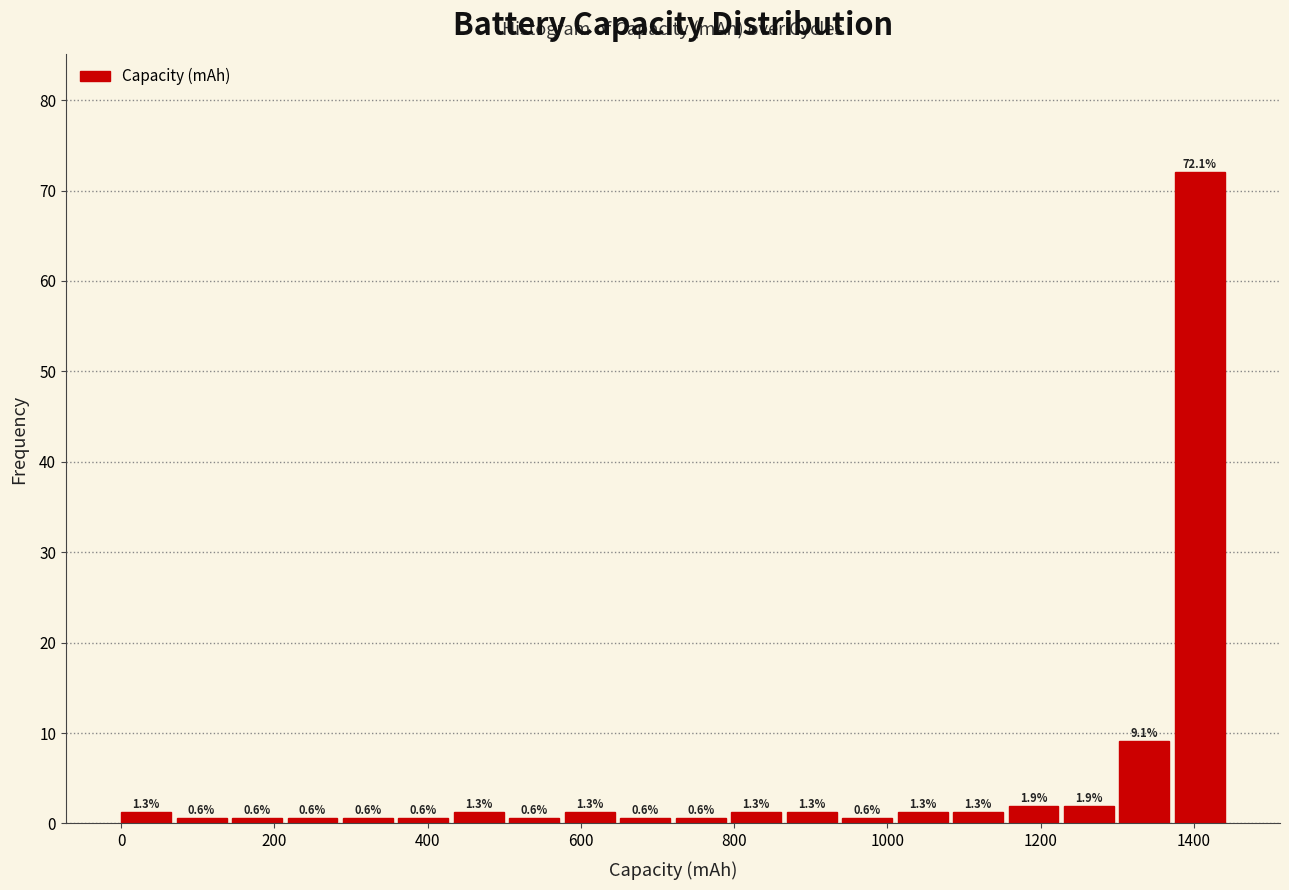

Around what value on the x-axis is the tallest bar? Give the approximate position of its centre, as read against the axis.

1400